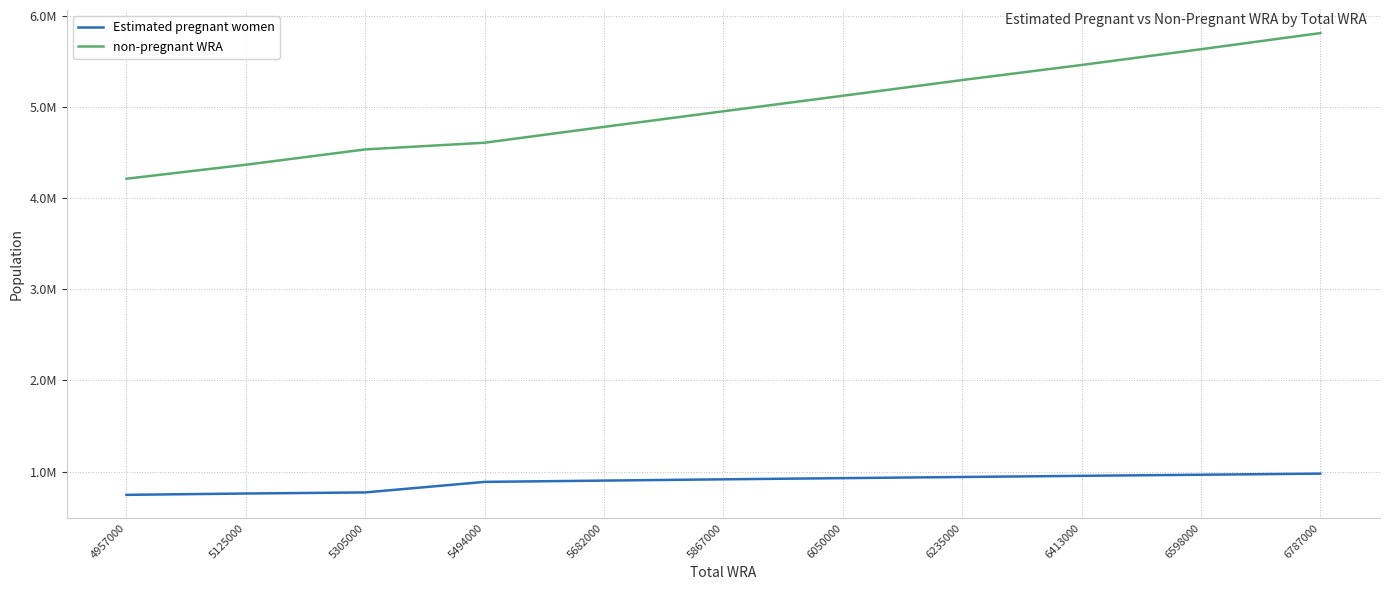

What is the maximum value for non-pregnant WRA?

5809555.8